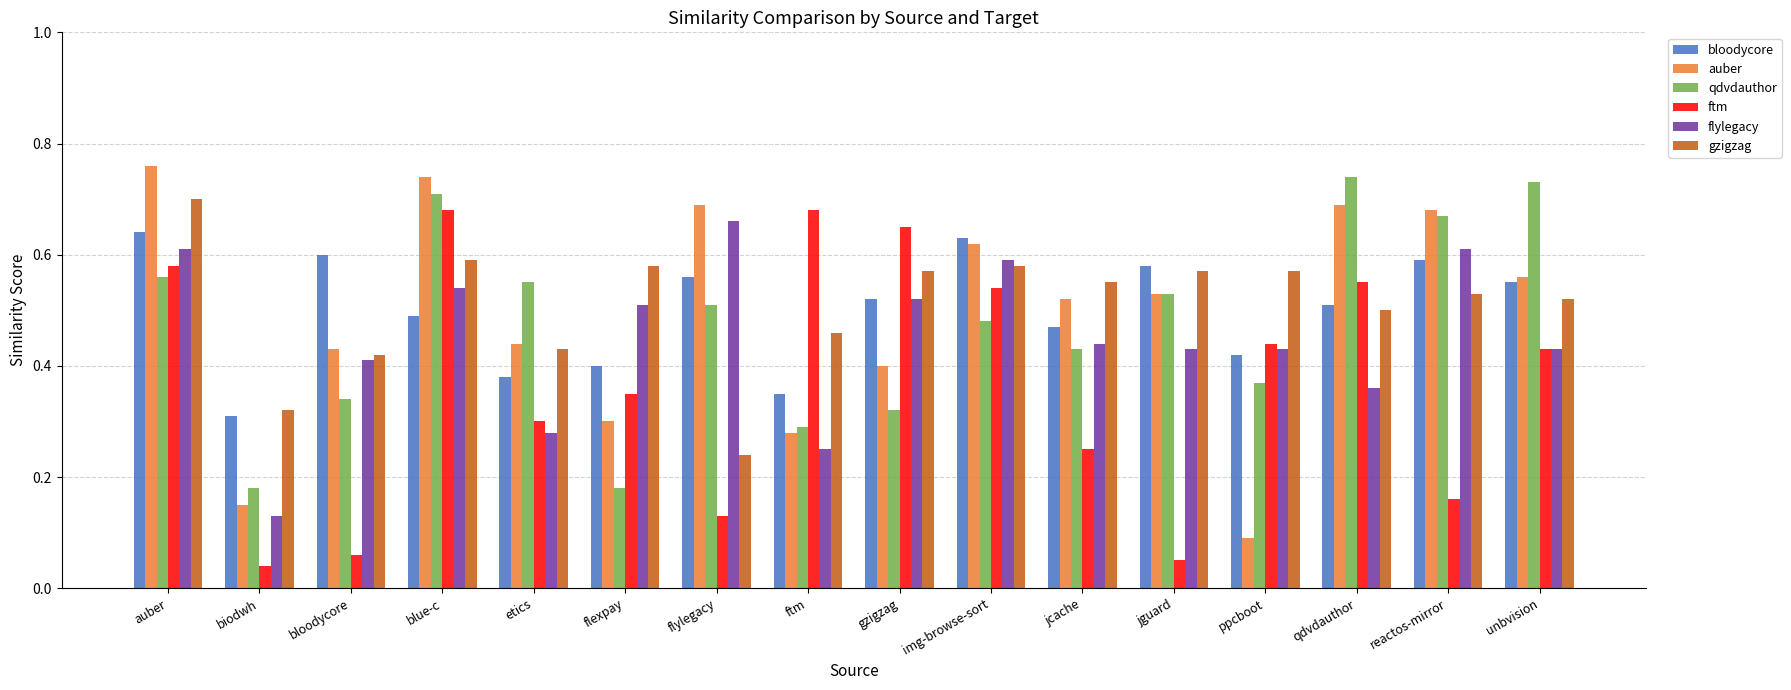

What is the total value across all series at blue-c?

3.8